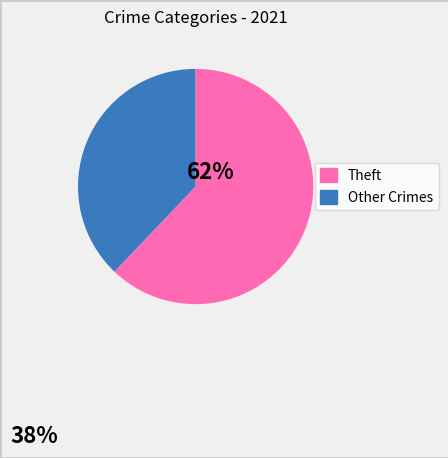

Is there any slice that represents more than half of the pie?

Yes